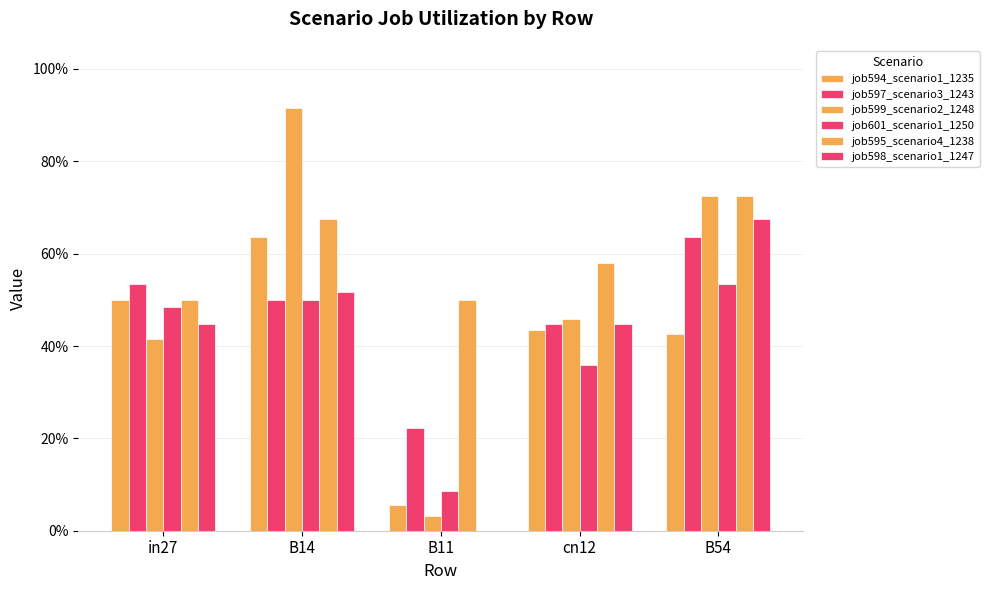

What is the difference between the job598_scenario1_1247 values at B14 and B11?

0.5